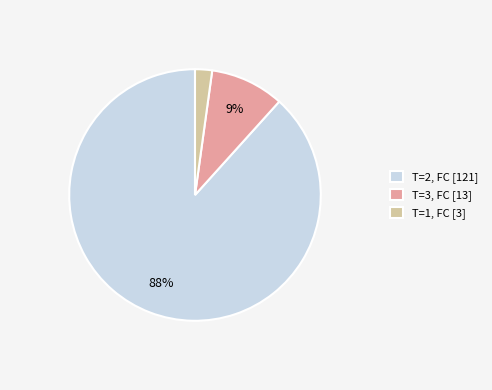

Combined, do T=1, FC [3] and T=3, FC [13] account for over 50%?

No